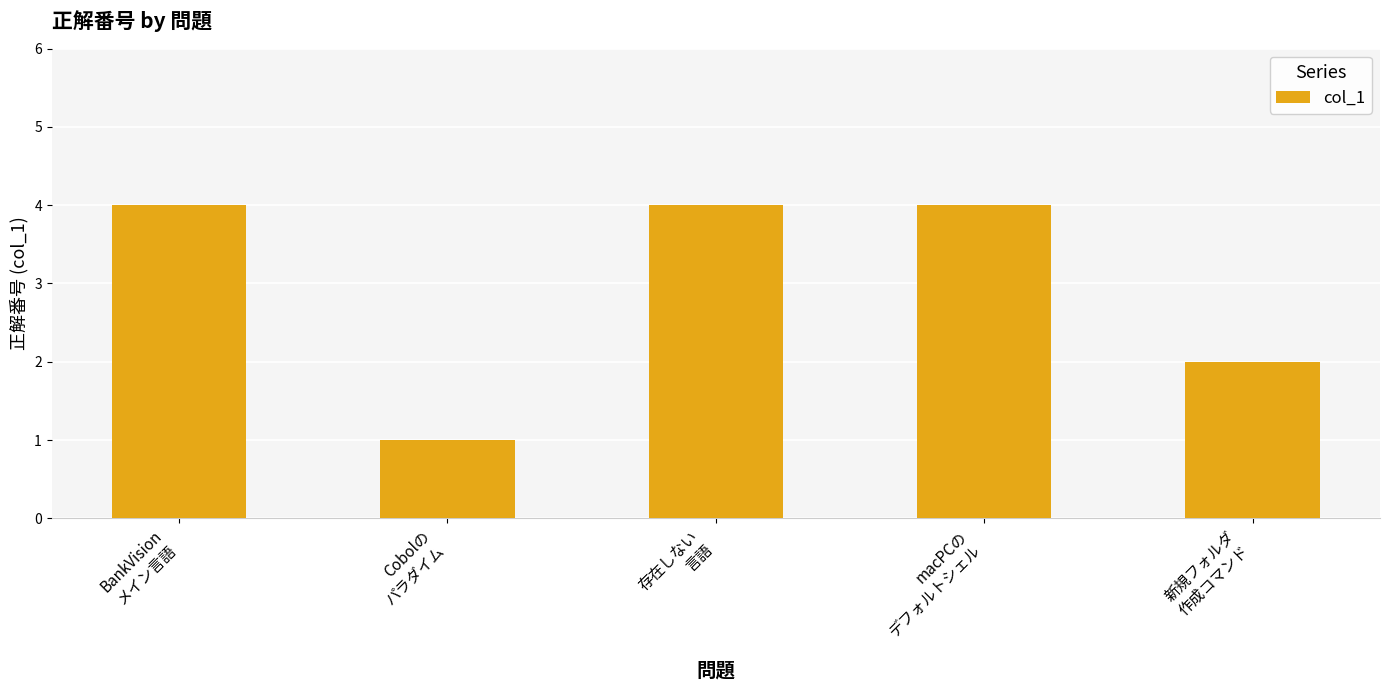

True or false: the data shows 2 at BankVision
メイン言語.

False